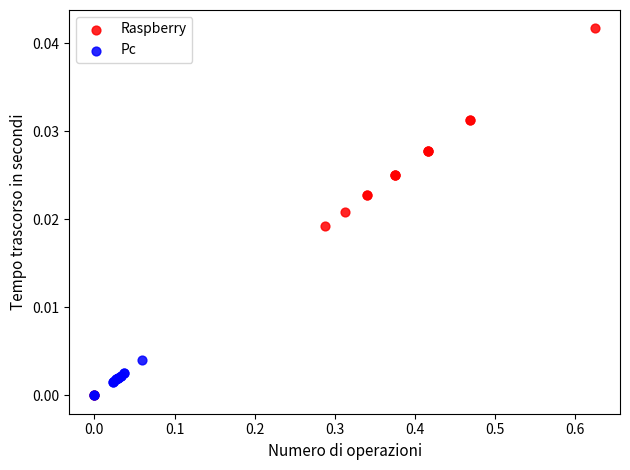

What are all the series names shown in the legend?

Raspberry, Pc